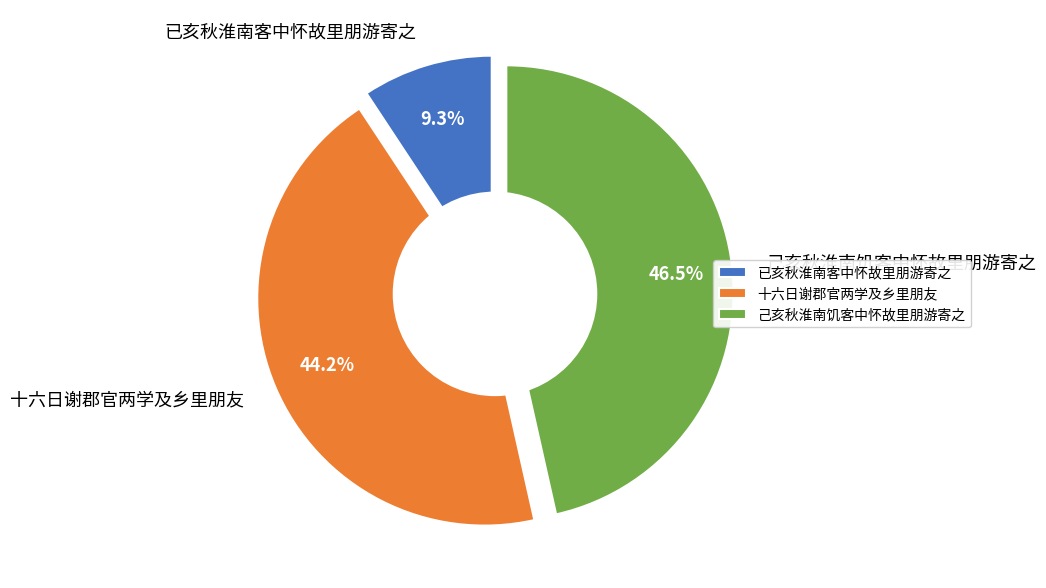

True or false: 己亥秋淮南饥客中怀故里朋游寄之 accounts for 46% of the total.

True